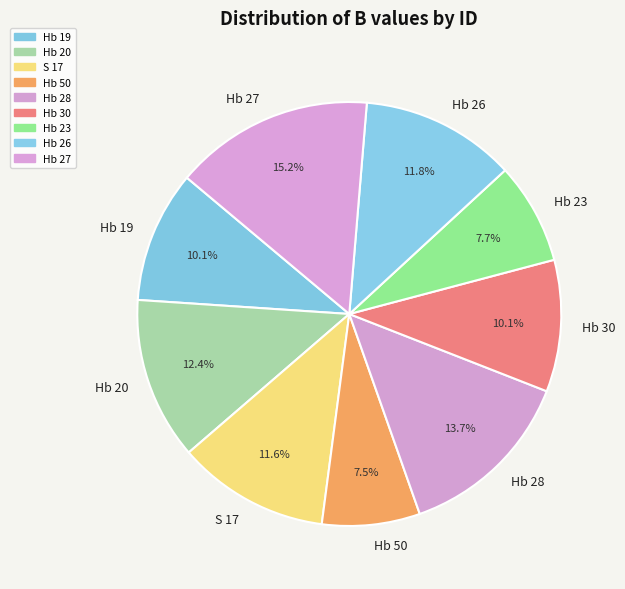

Which category has the biggest portion of the pie?

Hb 27